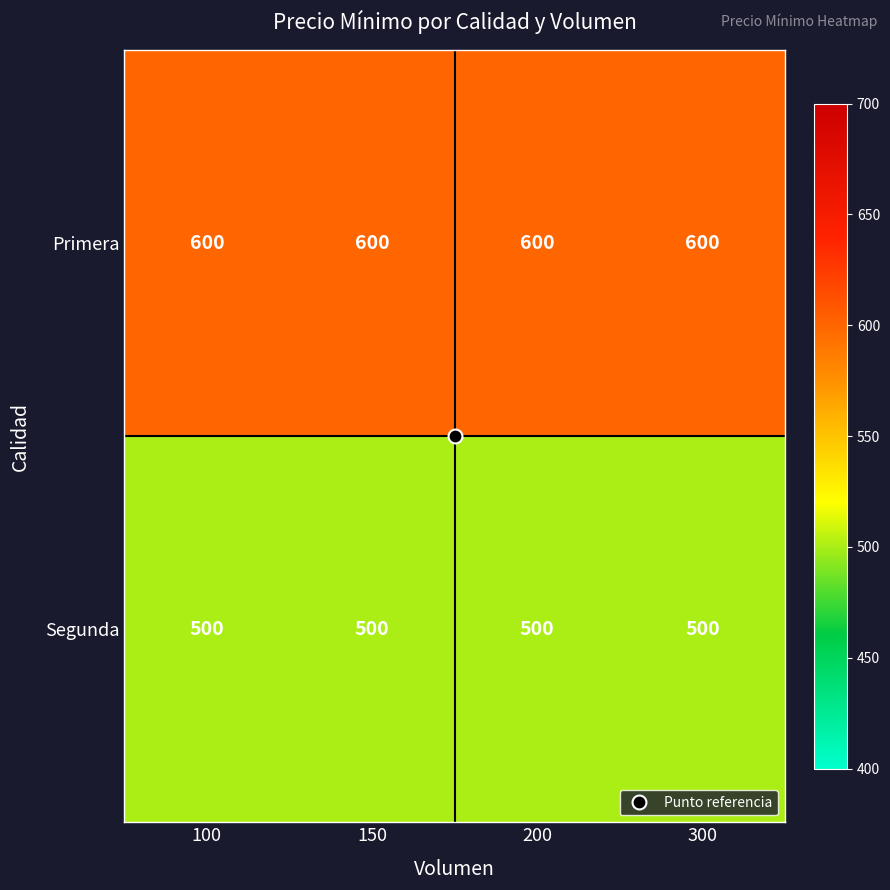

What is the sum of the Primera values at 300 and 150?

1200